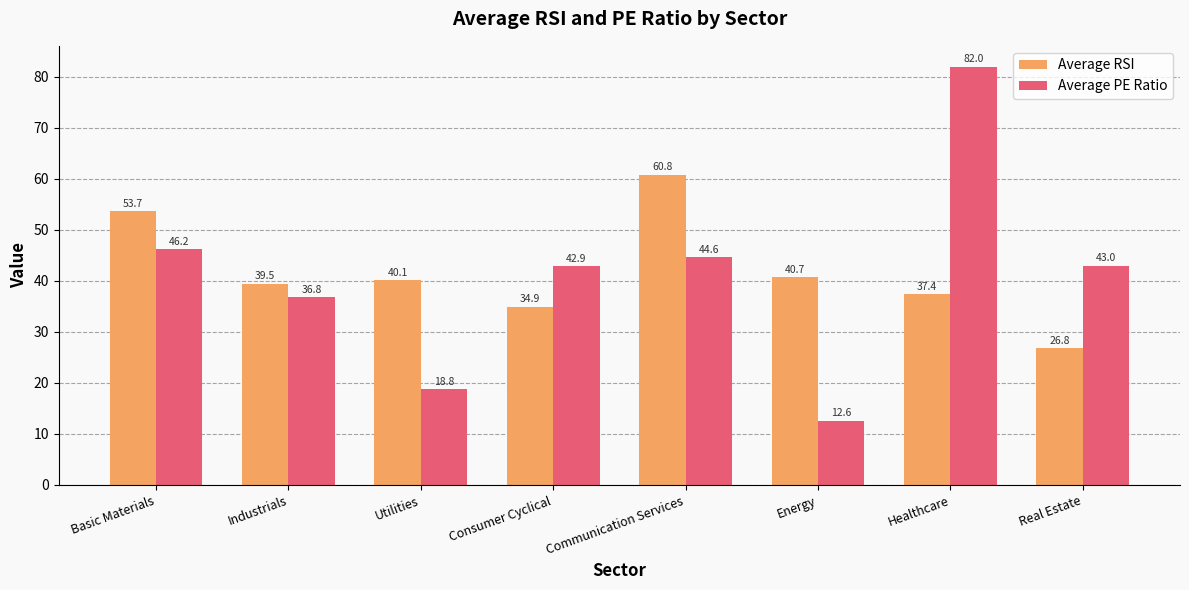

Is the value of Average PE Ratio at Energy greater than the value of Average RSI at Real Estate?

No